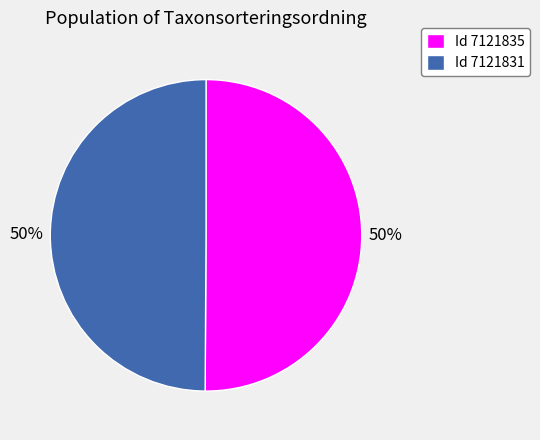

Approximately how many times larger is the value at Id 7121831 compared to Id 7121835?

1.0